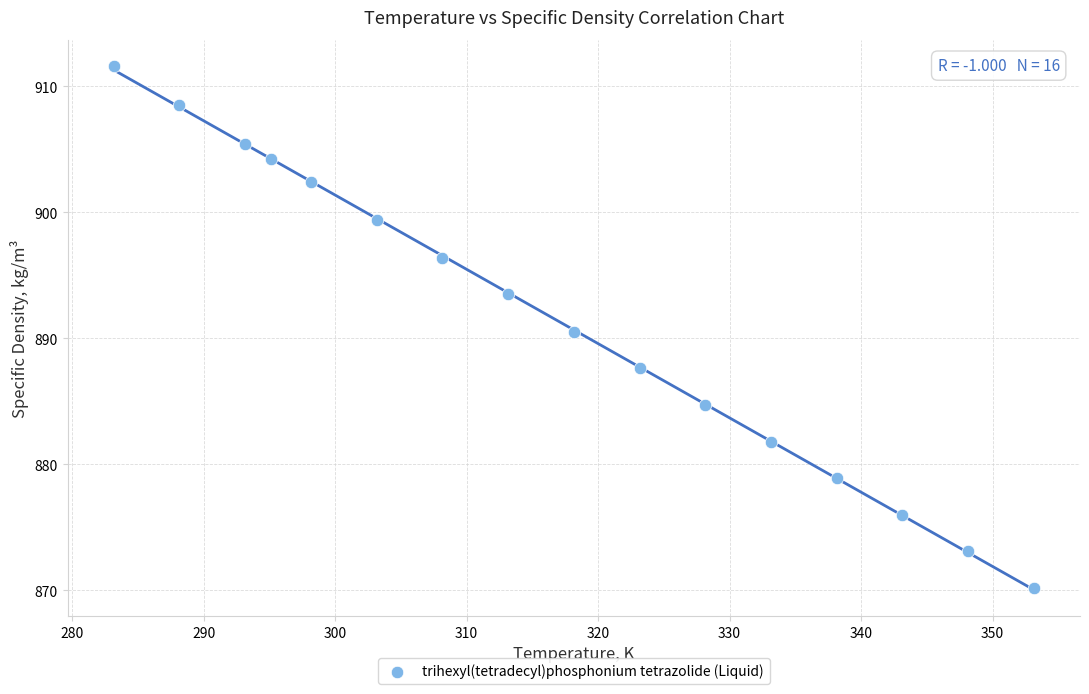

What is the range of X values (max minus min)?

70.0